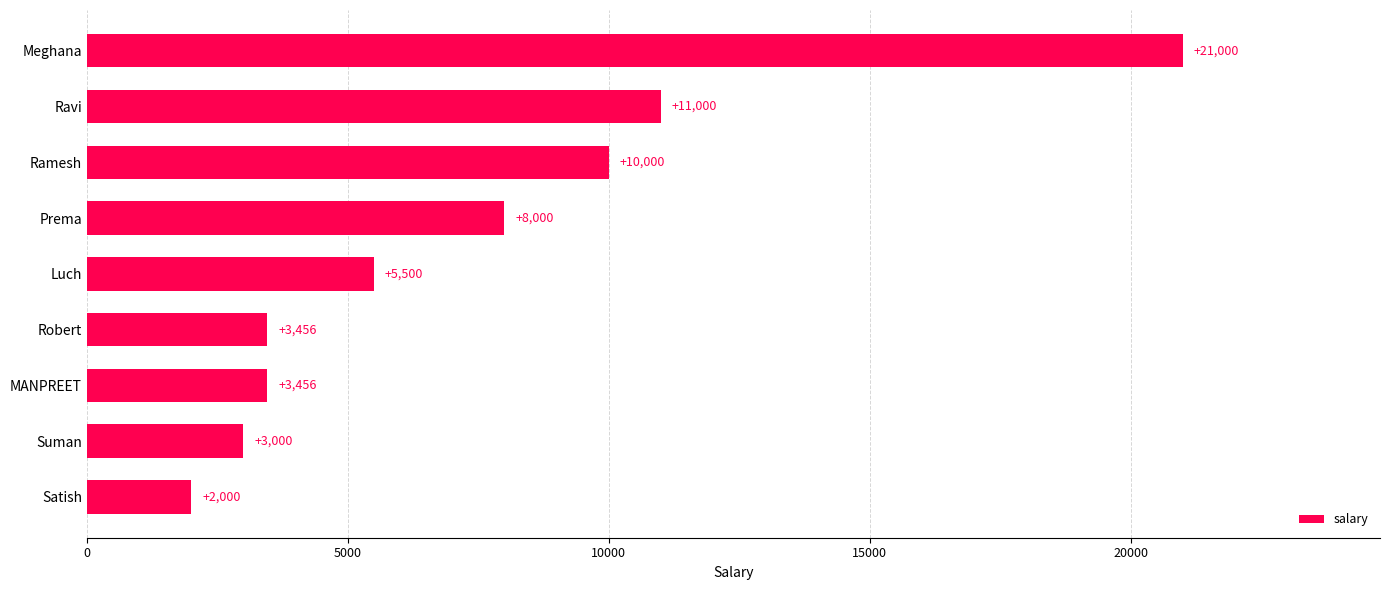

At which label is the value closest to 11500?

Ravi